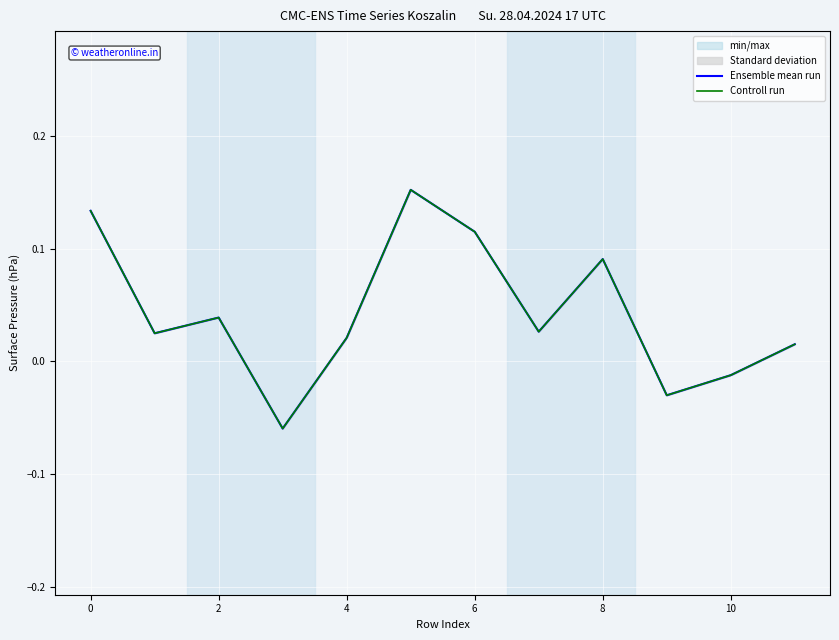

In Controll run, how many points are lower than both neighbors (excluding endpoints)?

4